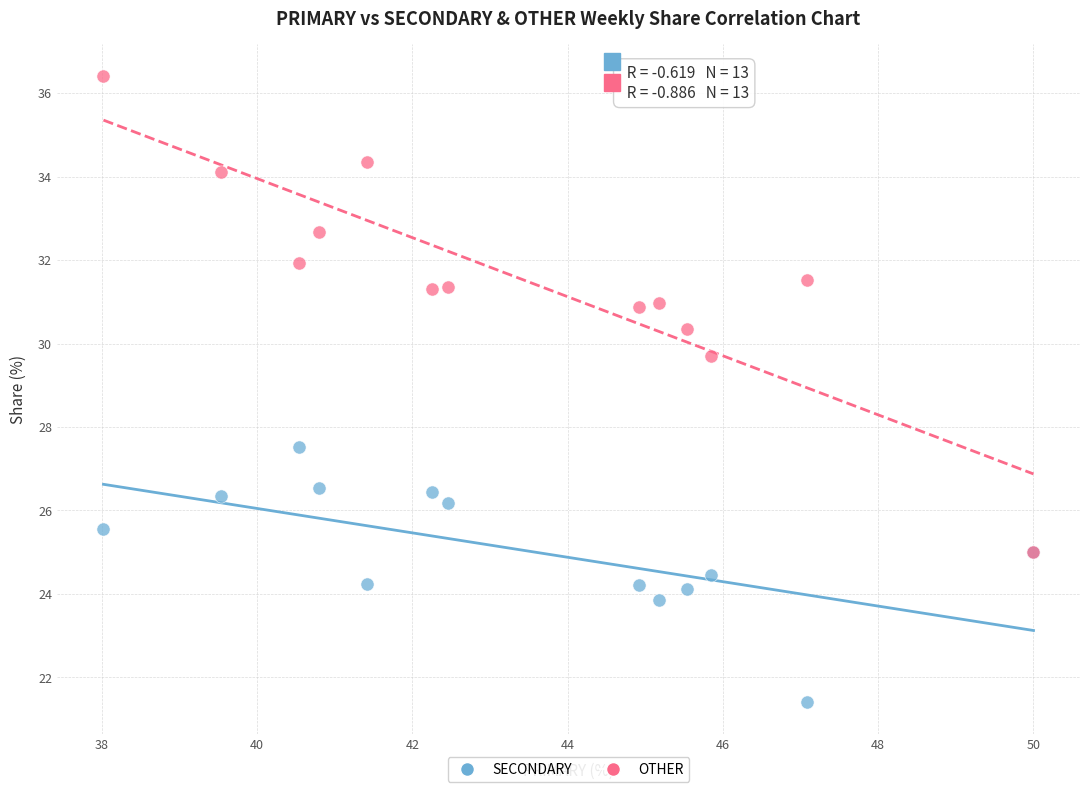

Across all series, what Y value is closest to 28?

27.5